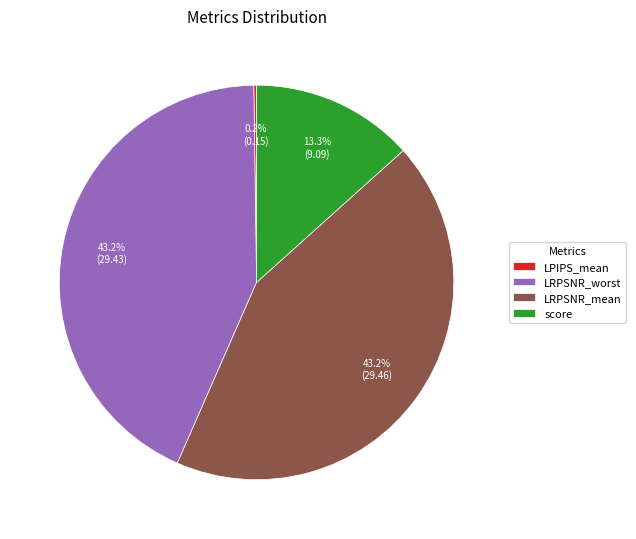

Approximately how many times larger is the value at score compared to LRPSNR_mean?

0.3